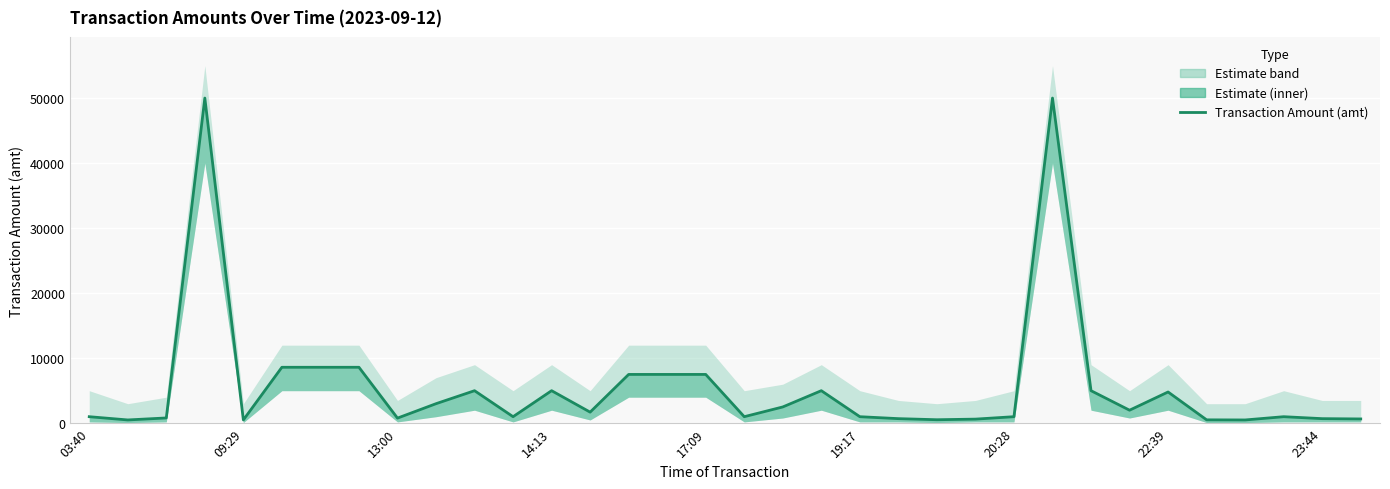

How many interior local valleys (lower than both neighbors) does the data have?

9